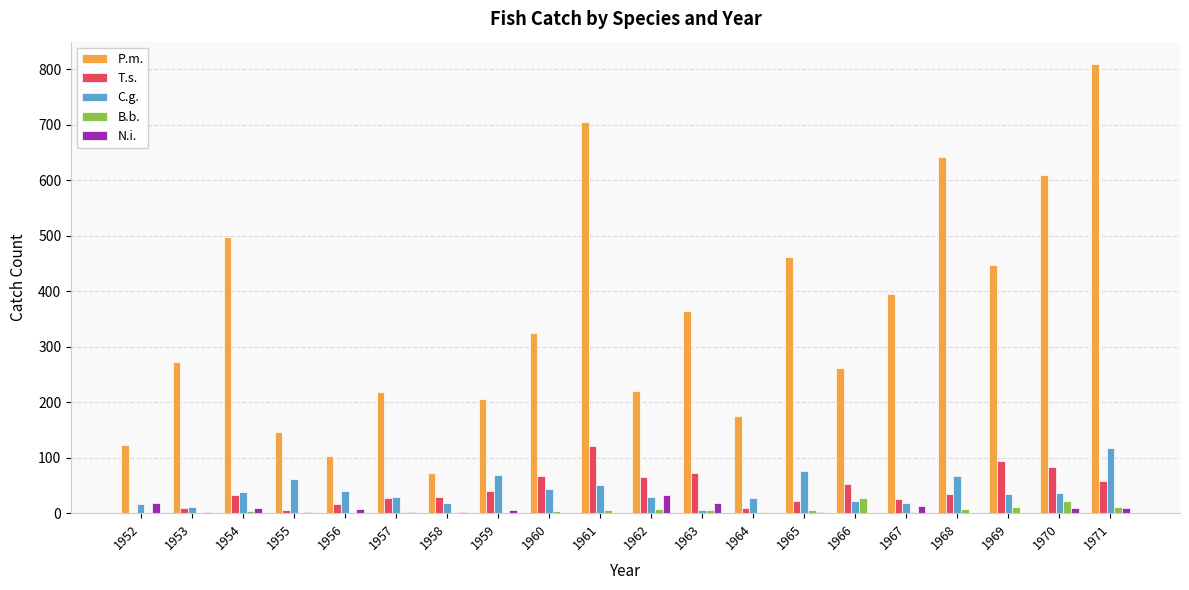

Is it true that N.i. equals 18 at 1952?

True